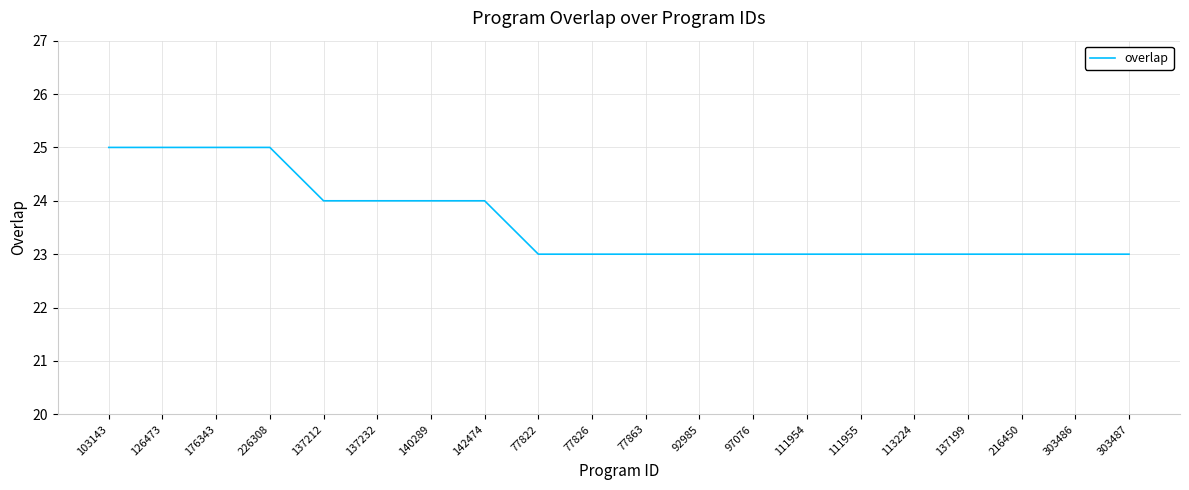

The chart shows a value of 32 at 142474. True or false?

False